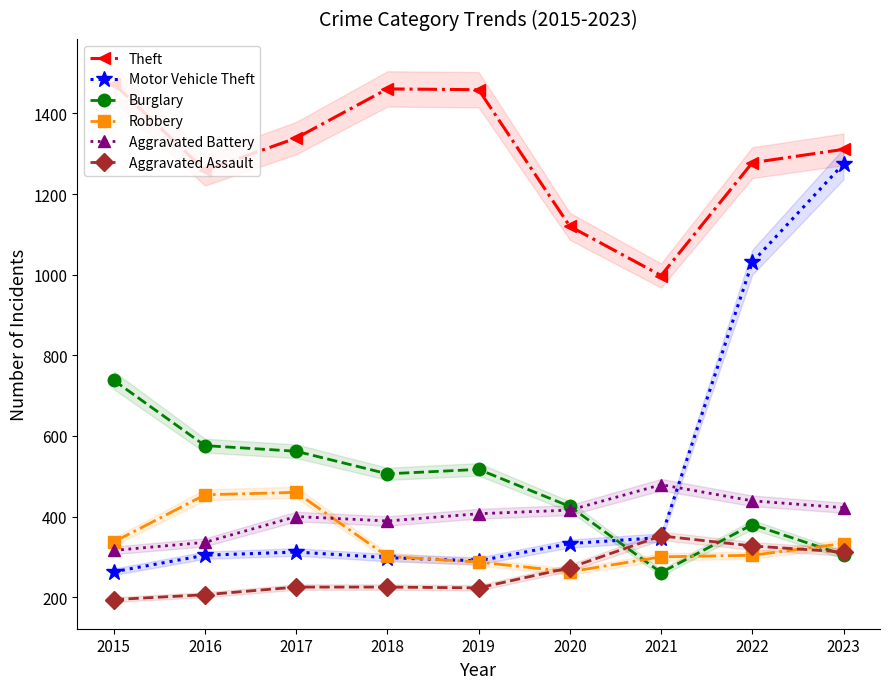

How many lines are shown in the chart?

6